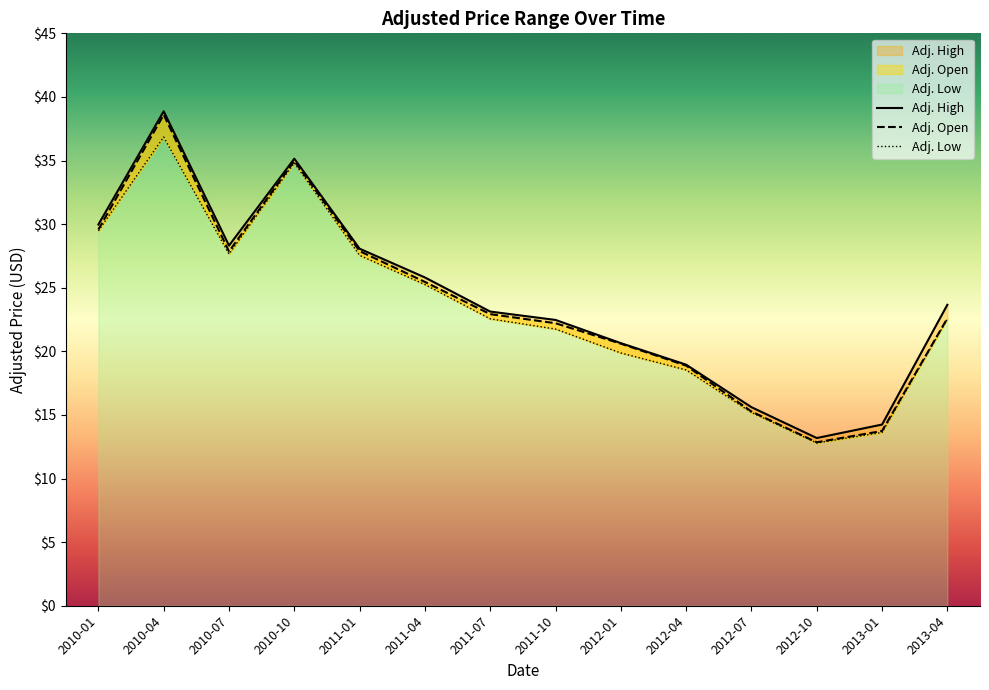

True or false: Adj. High has more than 1 points higher than both neighbors.

True